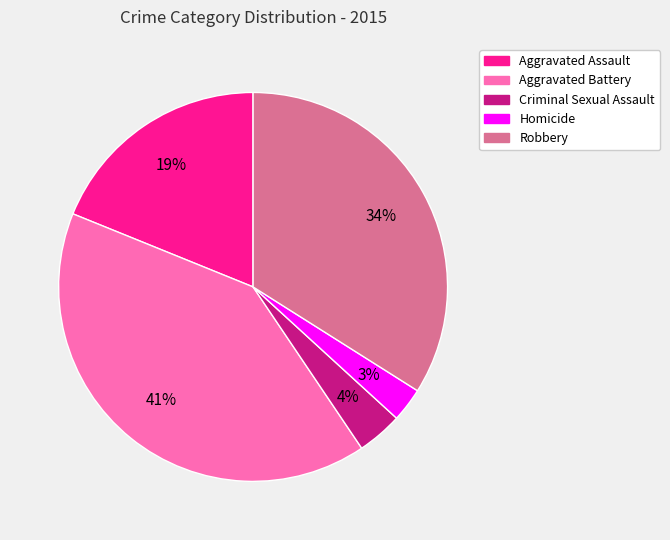

Is there any slice that represents more than half of the pie?

No